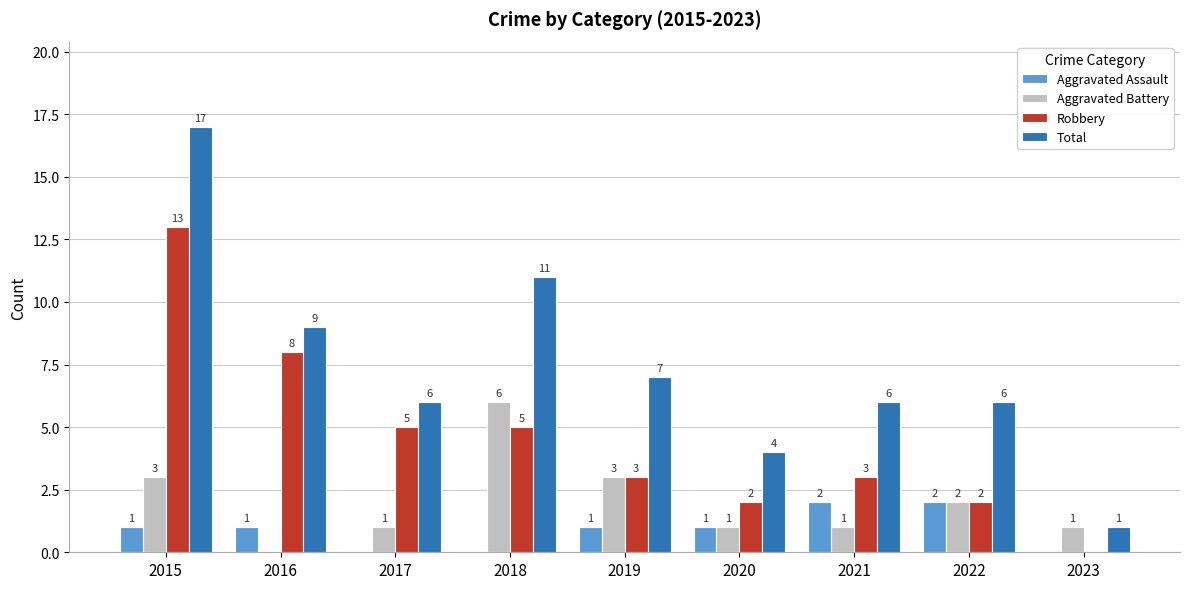

Between 2018 and 2023, which series saw the biggest shift?

Total